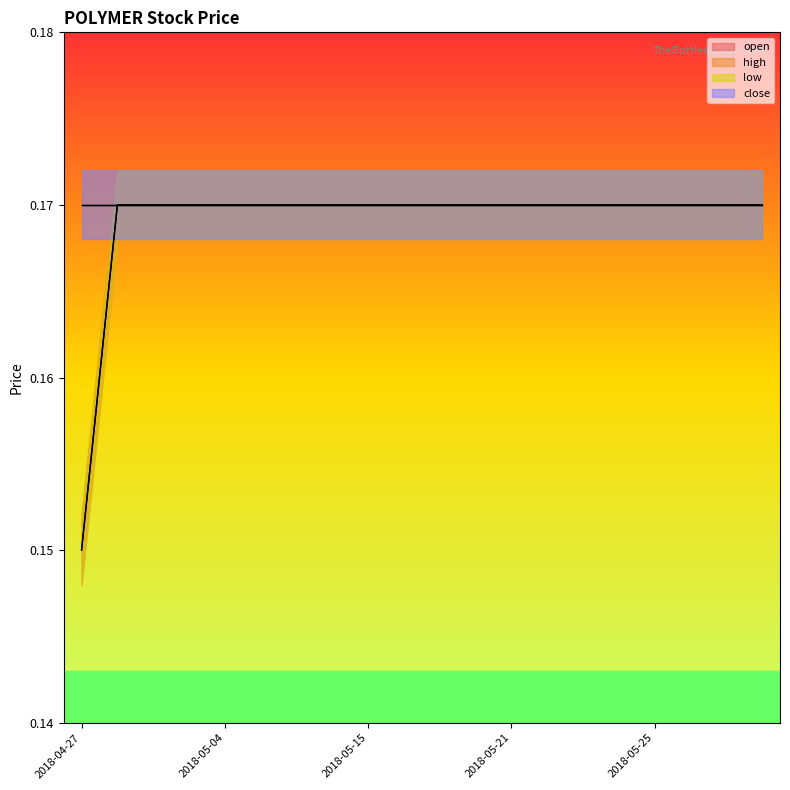

Reading right to left, transcribe all the data shown in this chart.

open: 0.2	0.2	0.2	0.2	0.2	0.2	0.2	0.2	0.2	0.2	0.2	0.2	0.2	0.2	0.2	0.2	0.2	0.2	0.2	0.1
low: 0.2	0.2	0.2	0.2	0.2	0.2	0.2	0.2	0.2	0.2	0.2	0.2	0.2	0.2	0.2	0.2	0.2	0.2	0.2	0.1